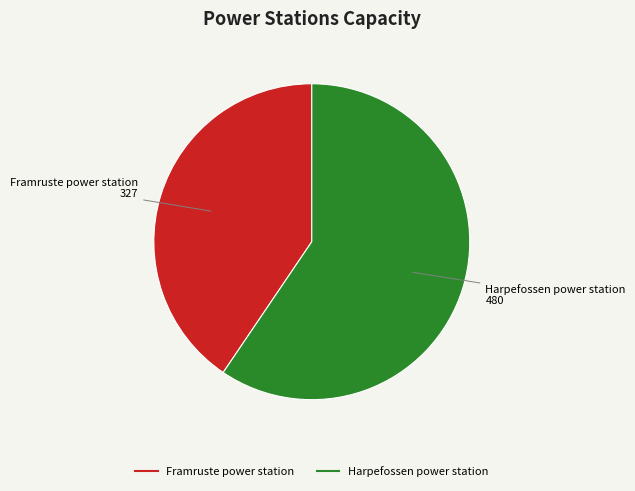

Is the sum of Harpefossen power station and Framruste power station greater than half?

Yes